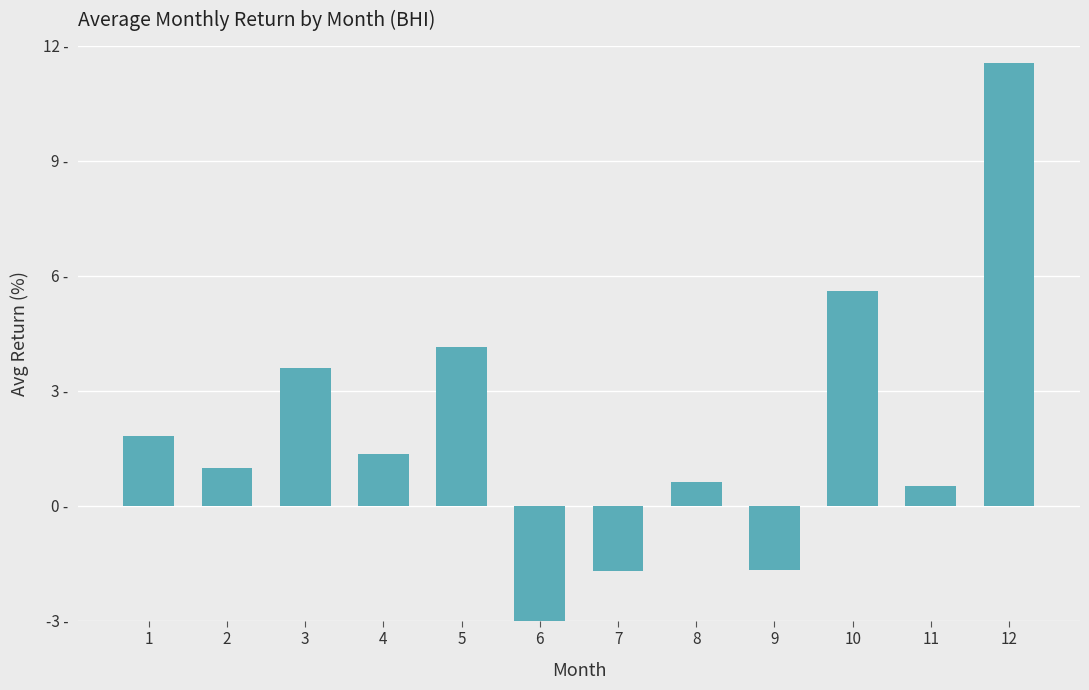

What is the sum of the values at 2 and 6?

-11.0